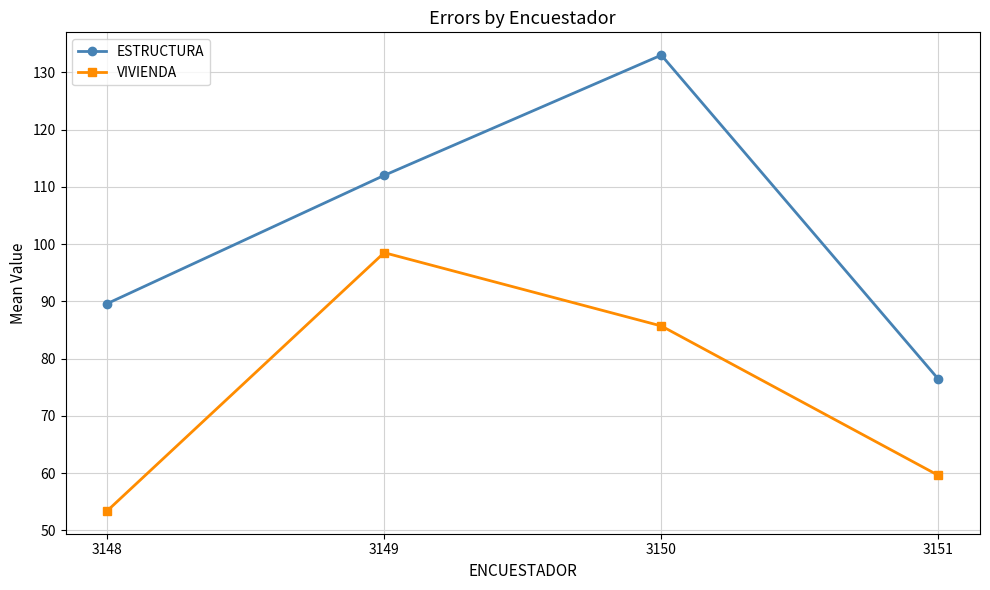

What are all the series names shown in the legend?

ESTRUCTURA, VIVIENDA